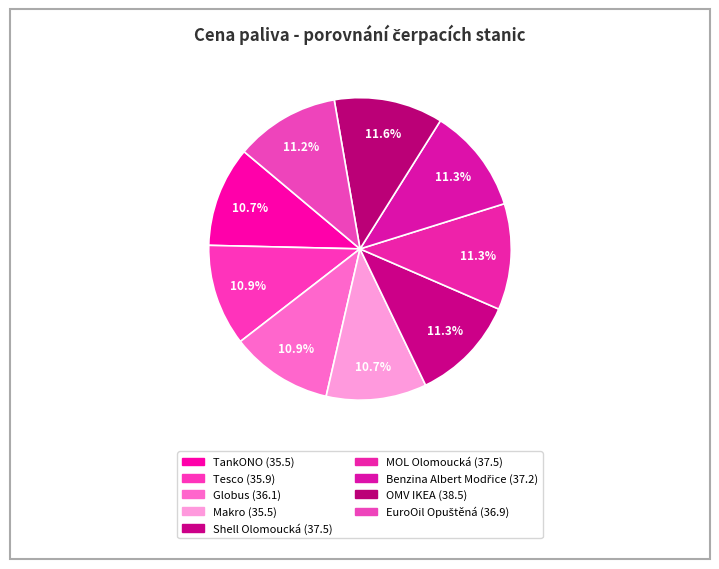

Does any single category account for the majority?

No